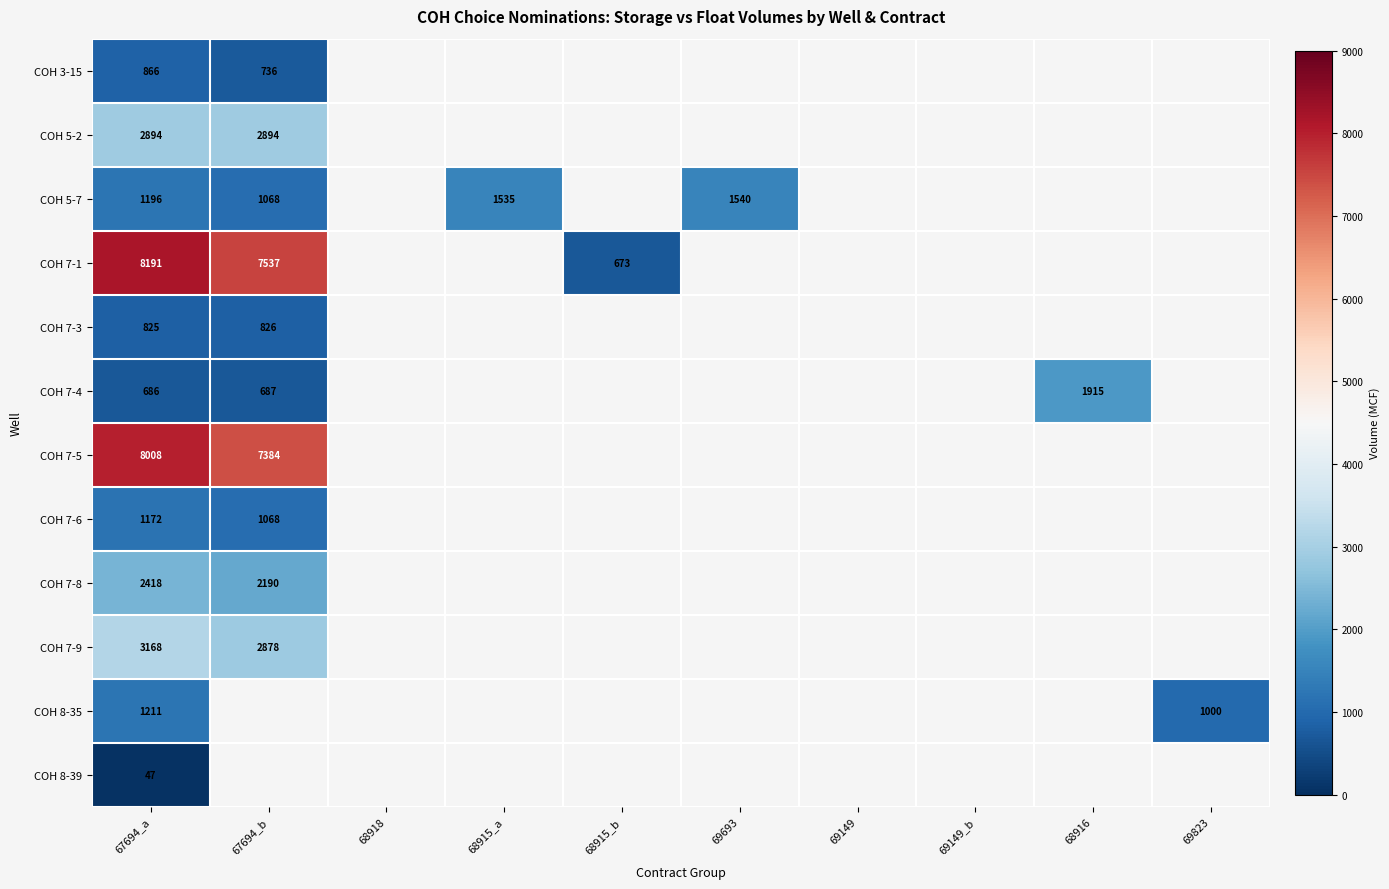

At which category does the chart reach its peak across all series?

67694_a